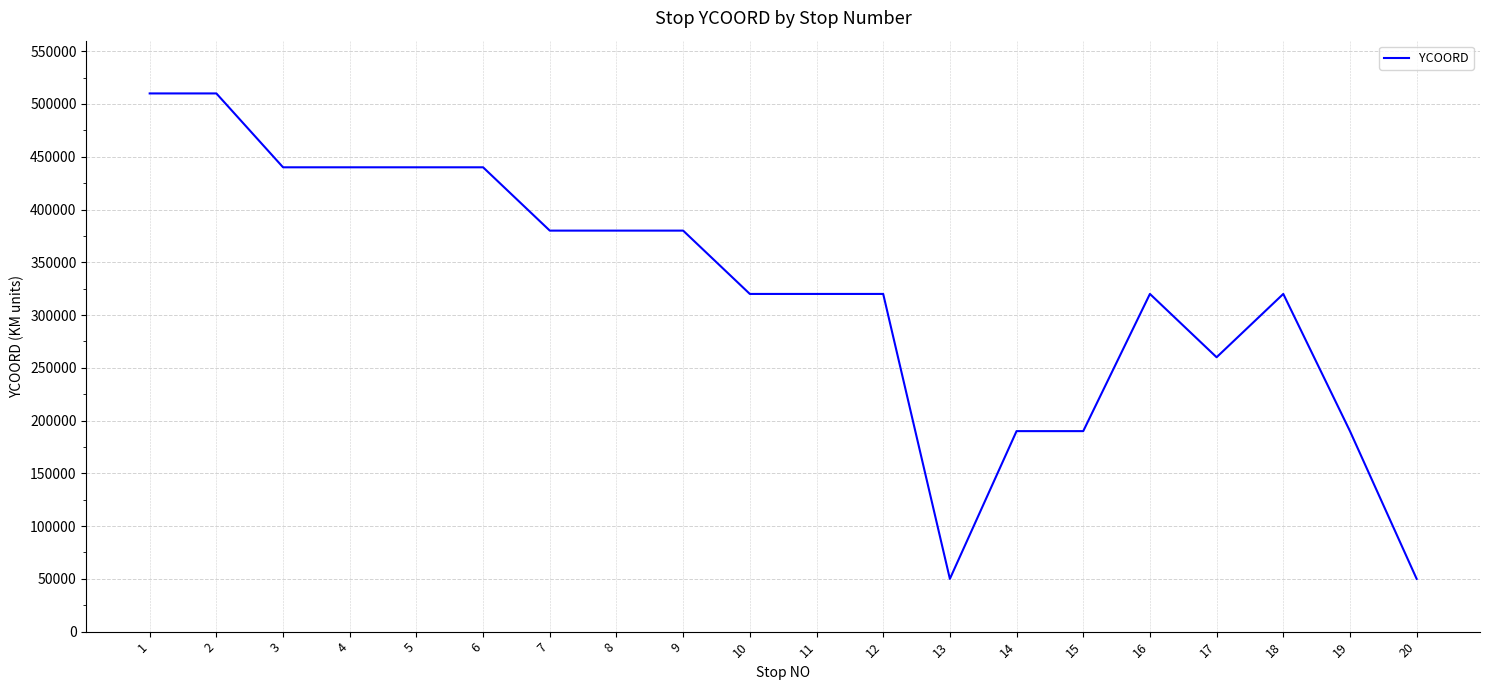

How many lines are shown in the chart?

1